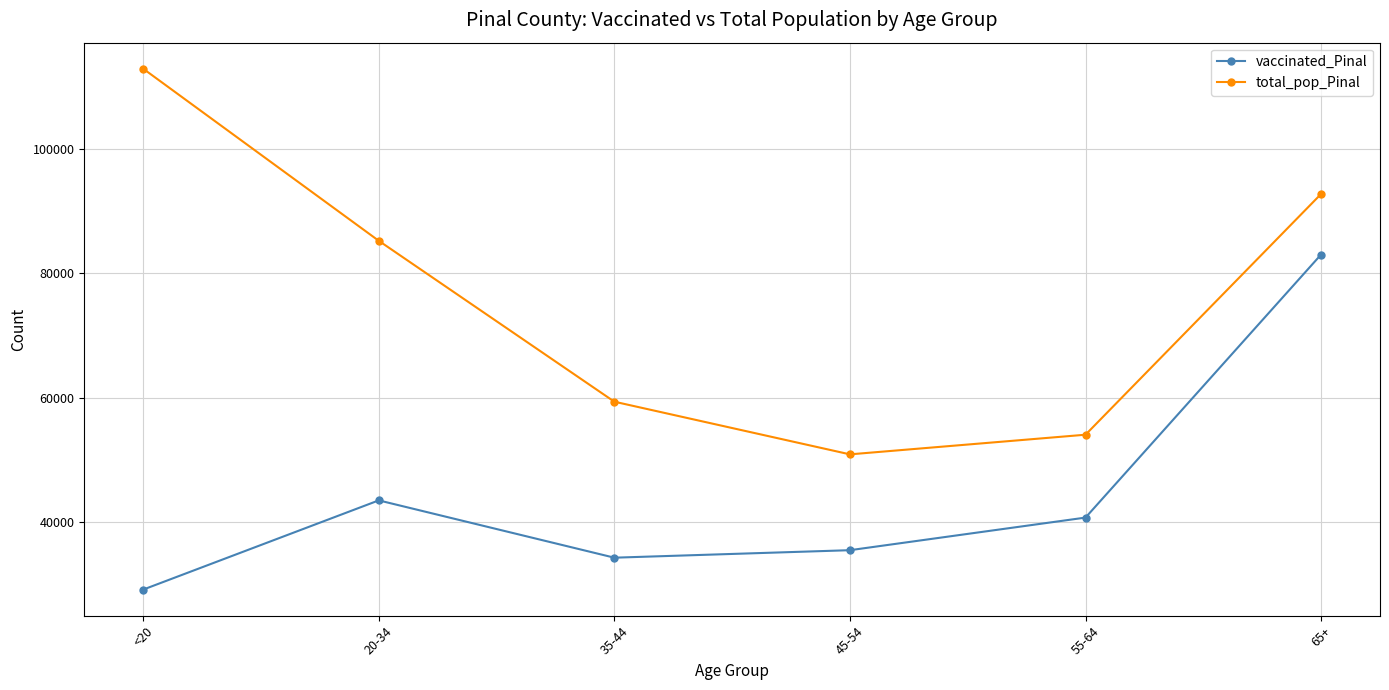

What is the value of the total_pop_Pinal point at the 3rd from the left?

59354